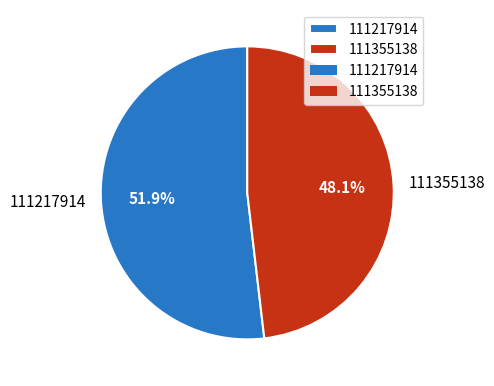

Which category has the biggest portion of the pie?

111217914